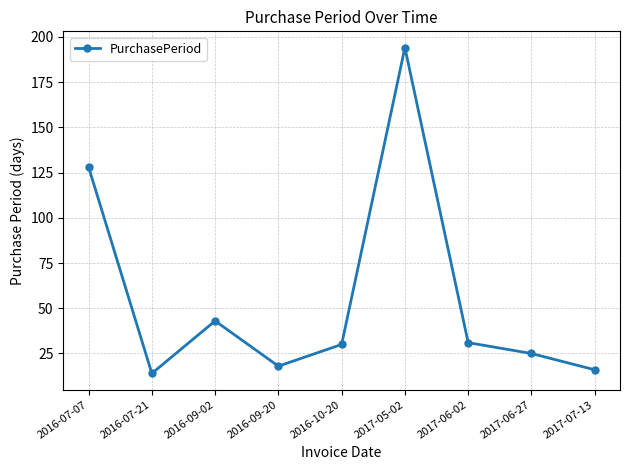

Approximately how many times larger is the value at 2016-09-02 compared to 2017-05-02?

0.2